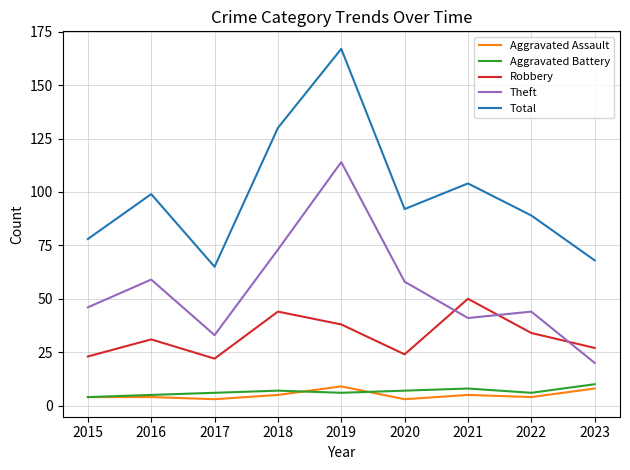

Is the value of Robbery at 2019 greater than the value of Theft at 2023?

Yes